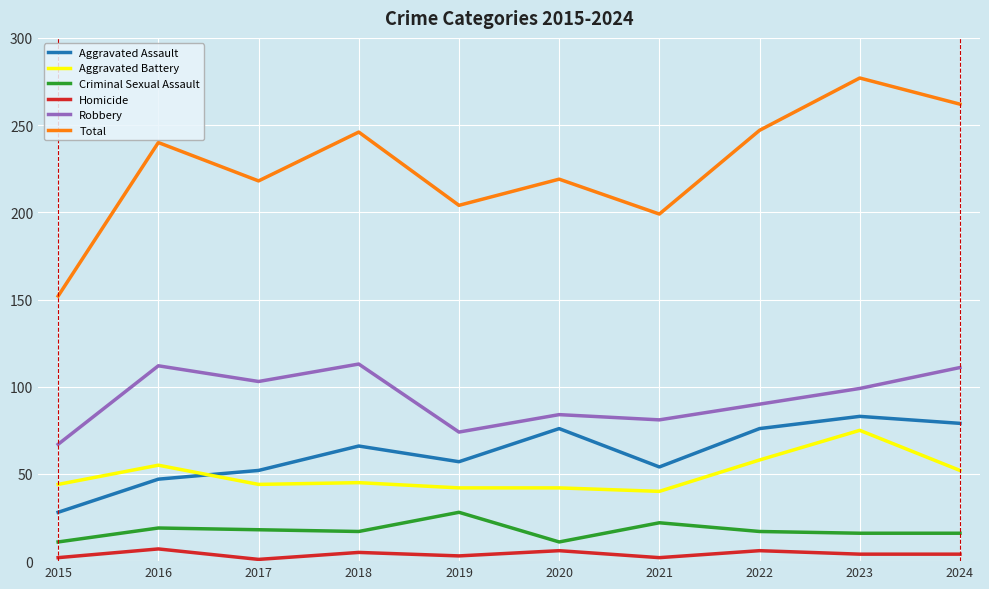

What is the difference between the maximum and minimum values in the Homicide series?

6